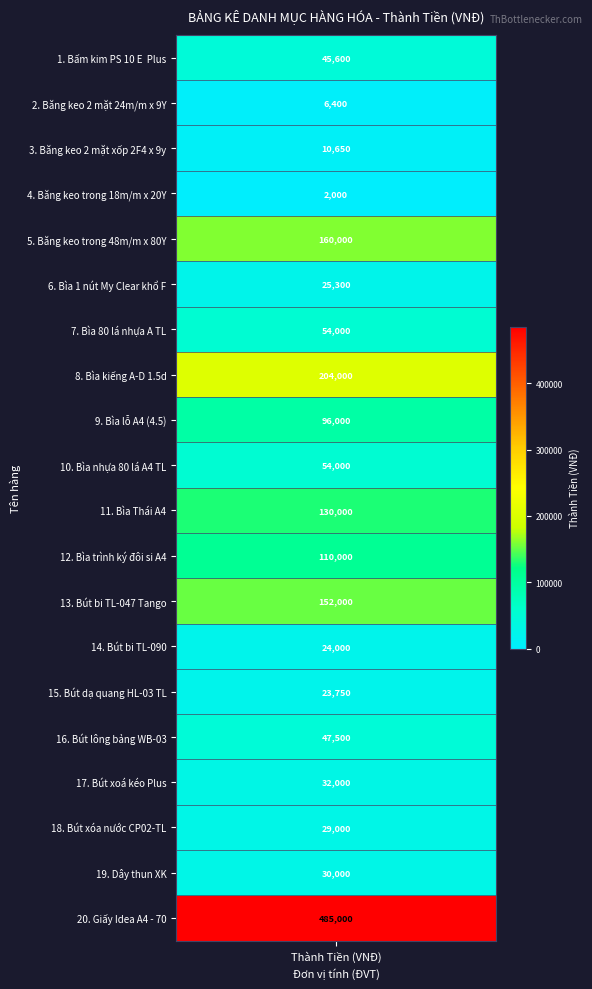

What is the total value across all series at 6?

54000